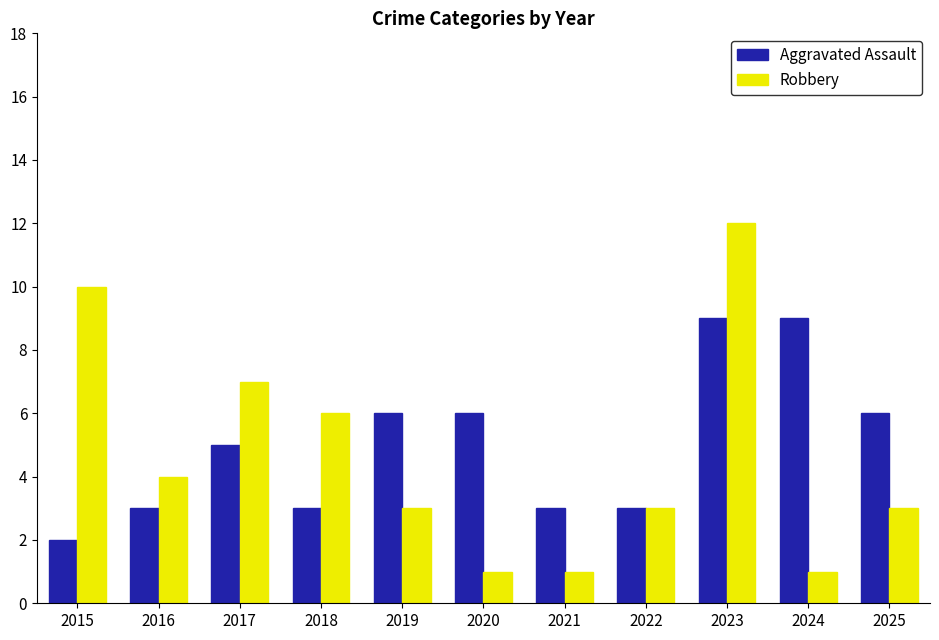

Does the chart contain any negative values?

No